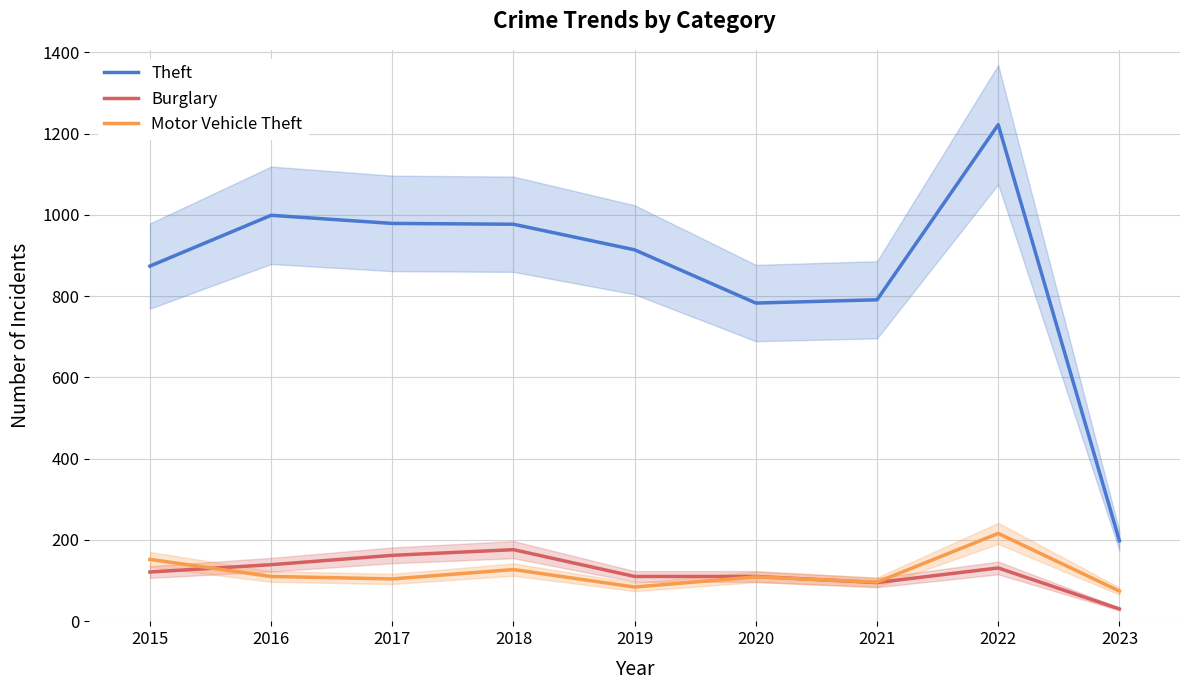

Is it true that Burglary equals 51 at 2015?

False